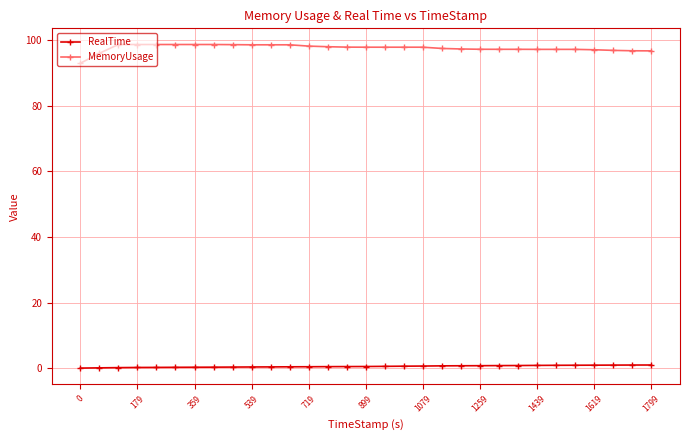

Which series has the largest total across all categories?

MemoryUsage